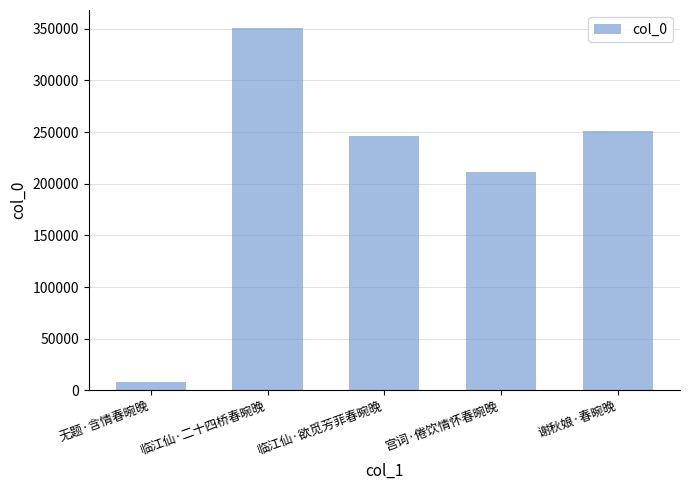

What is the change in value from 无题·含情春晼晚 to 临江仙·二十四桥春晼晚?

+342656